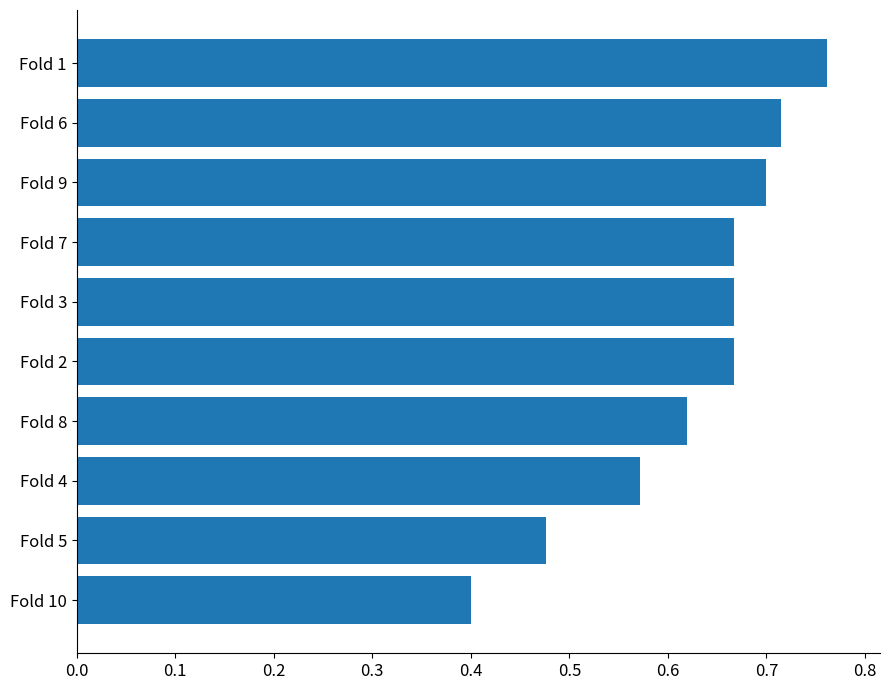

What is the difference between the maximum and minimum values?

0.4